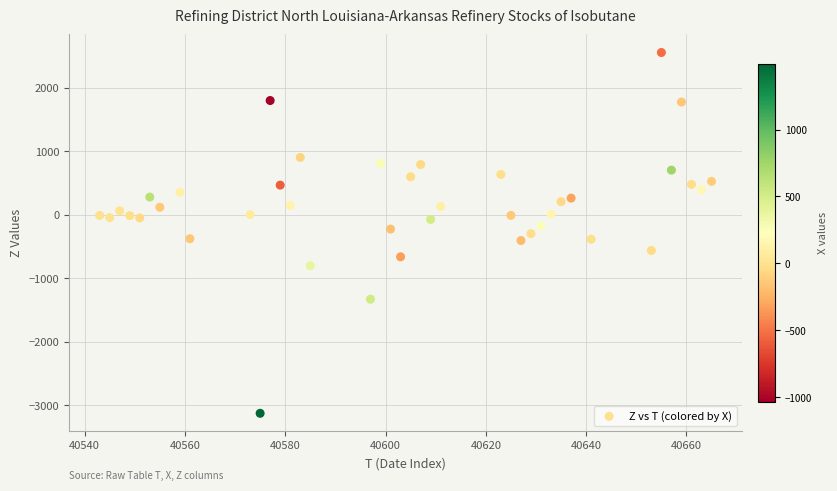

What is the range of X values (max minus min)?

122